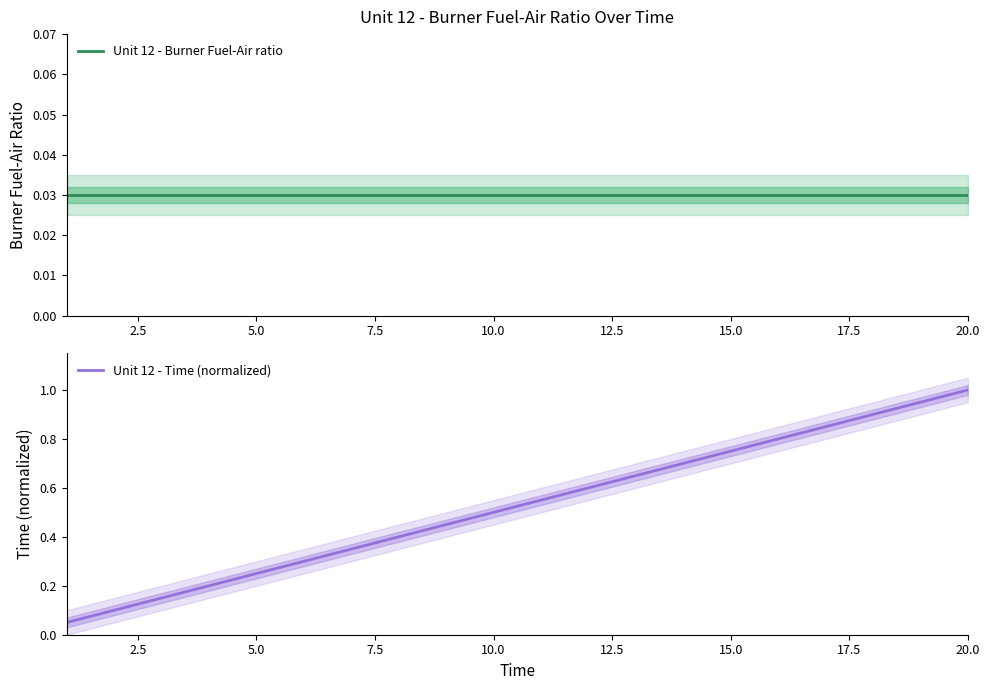

What is the maximum value shown in the chart?

1.0